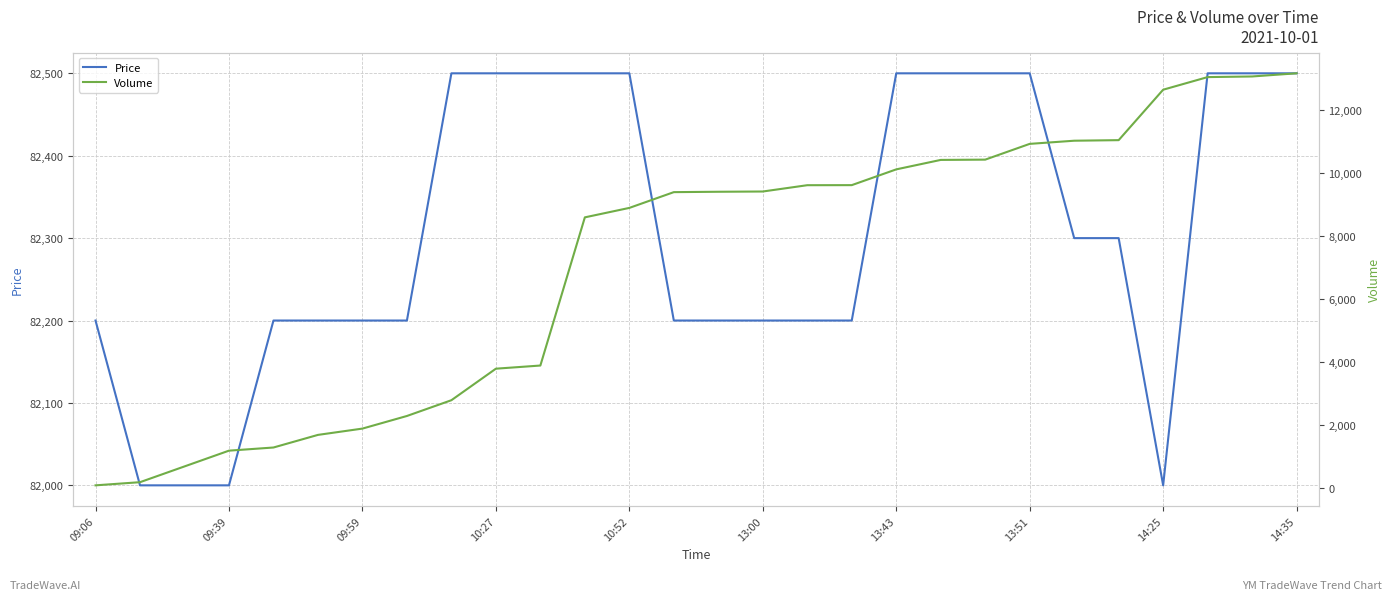

What is the maximum value for Price?

82500